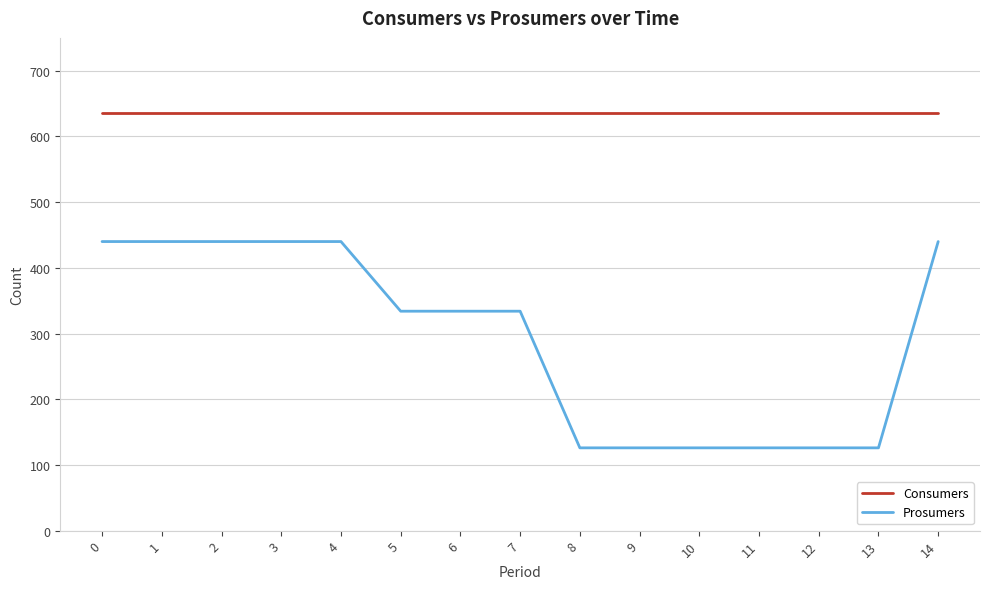

What are all the series names shown in the legend?

Consumers, Prosumers